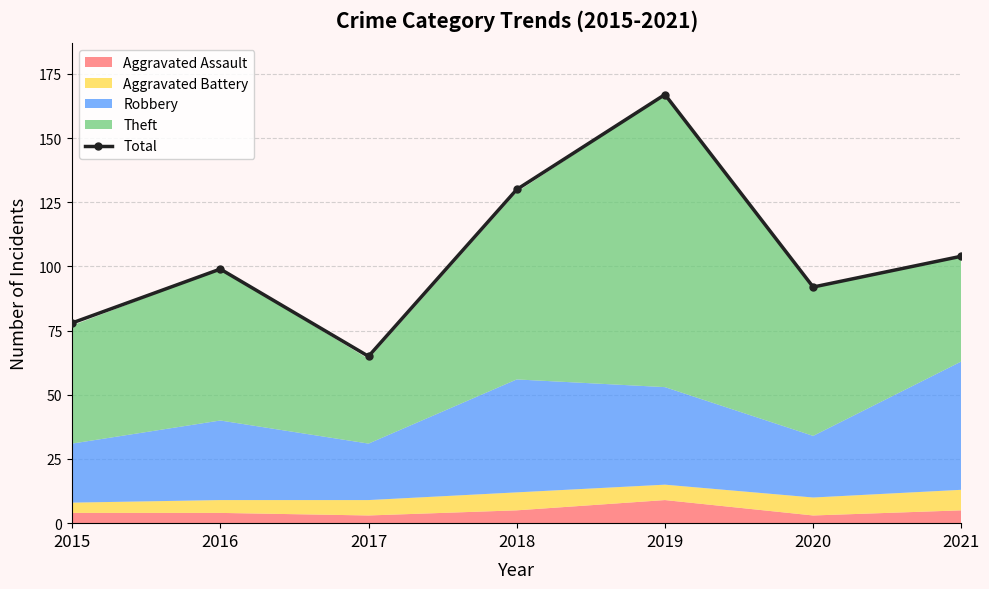

Does the chart have visible grid lines?

Yes